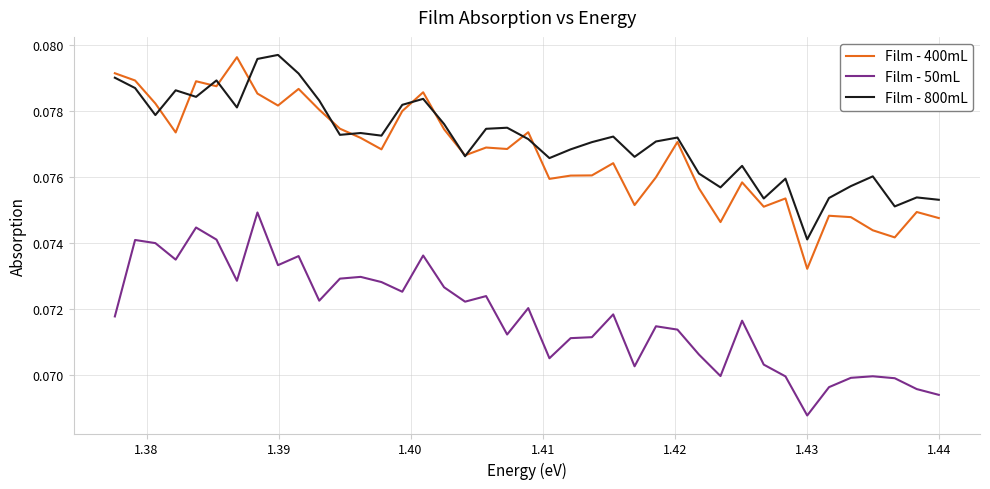

True or false: Film - 400mL and Film - 50mL intersect in this chart.

False